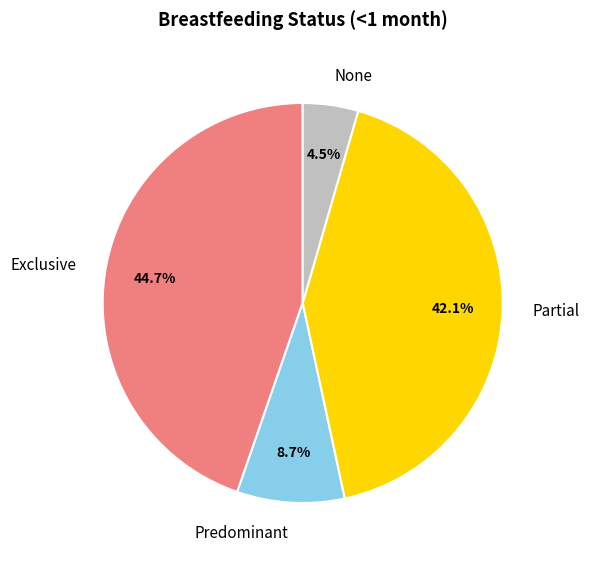

What is the smallest slice in the pie chart?

None